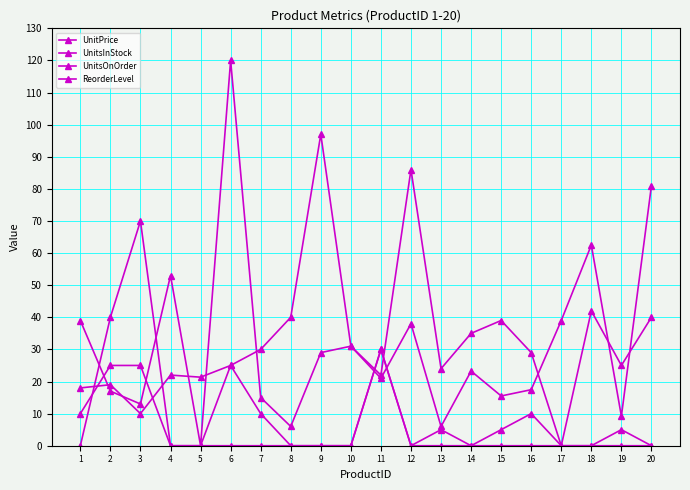

Which series changed the most between 8 and 15?

UnitsInStock